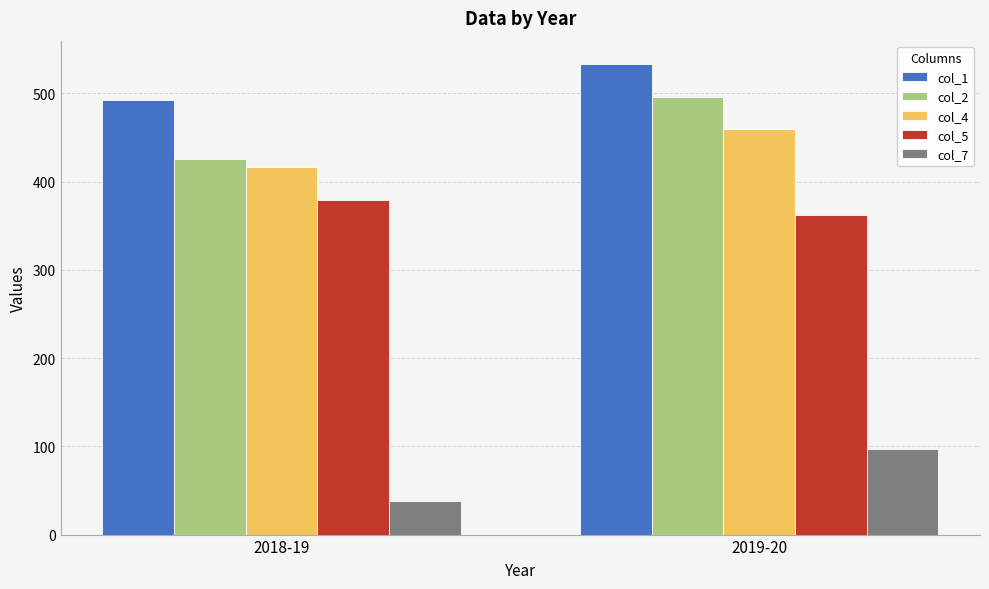

Is the value of col_7 at 2018-19 greater than the value of col_1 at 2019-20?

No